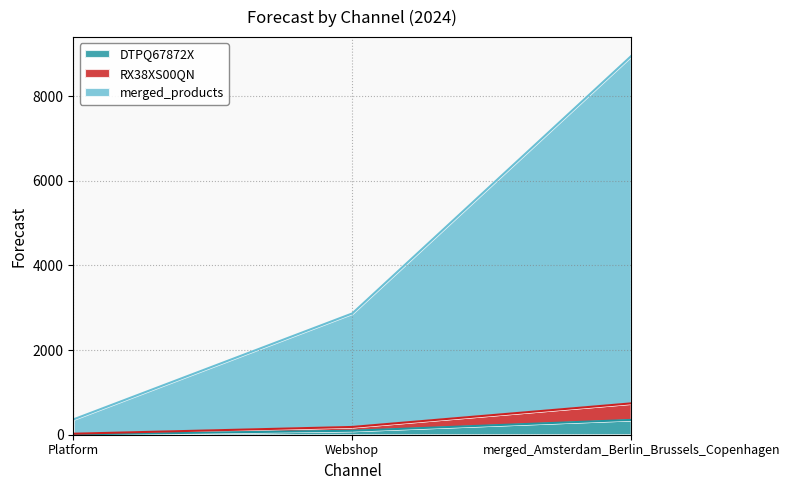

Reading left to right, list all the values displayed in this chart.

DTPQ67872X: Platform=8.7	Webshop=94.3	merged_Amsterdam_Berlin_Brussels_Copenhagen=350.0
RX38XS00QN: Platform=23.7	Webshop=183.3	merged_Amsterdam_Berlin_Brussels_Copenhagen=740.3
merged_products: Platform=360.3	Webshop=2864.0	merged_Amsterdam_Berlin_Brussels_Copenhagen=8944.0